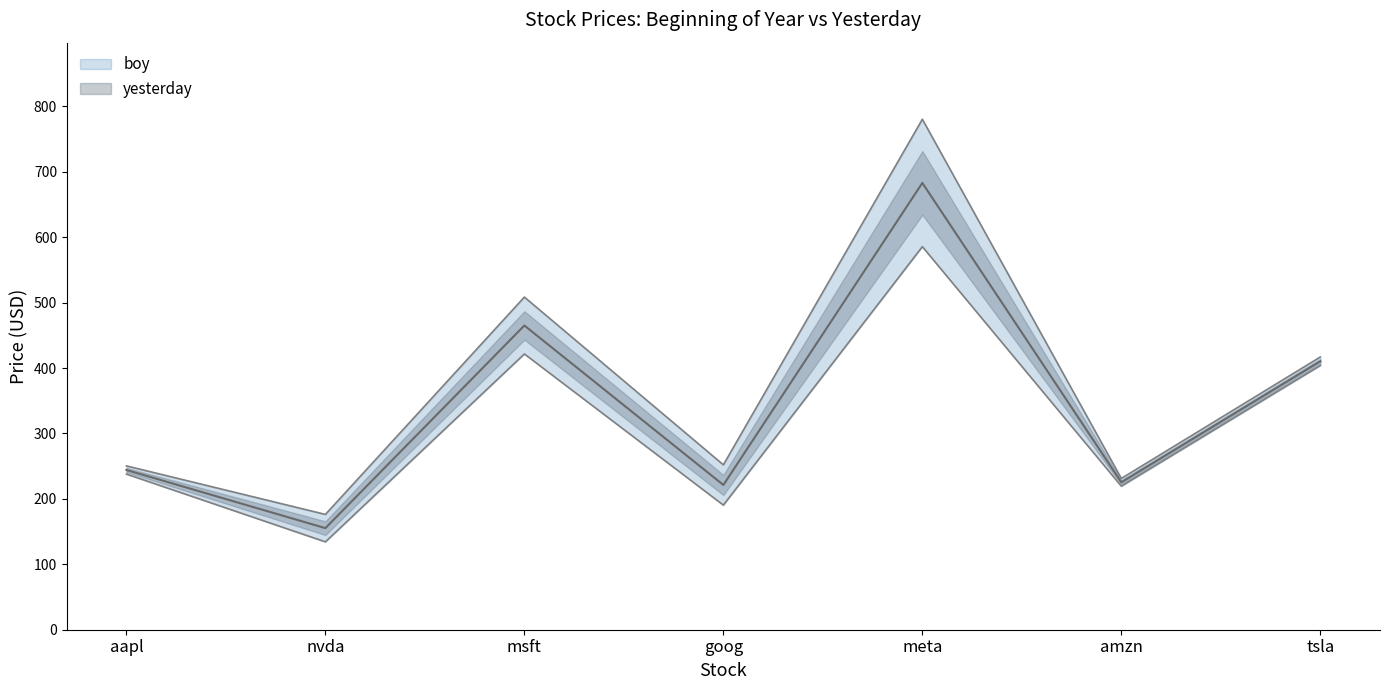

How many lines are shown in the chart?

2